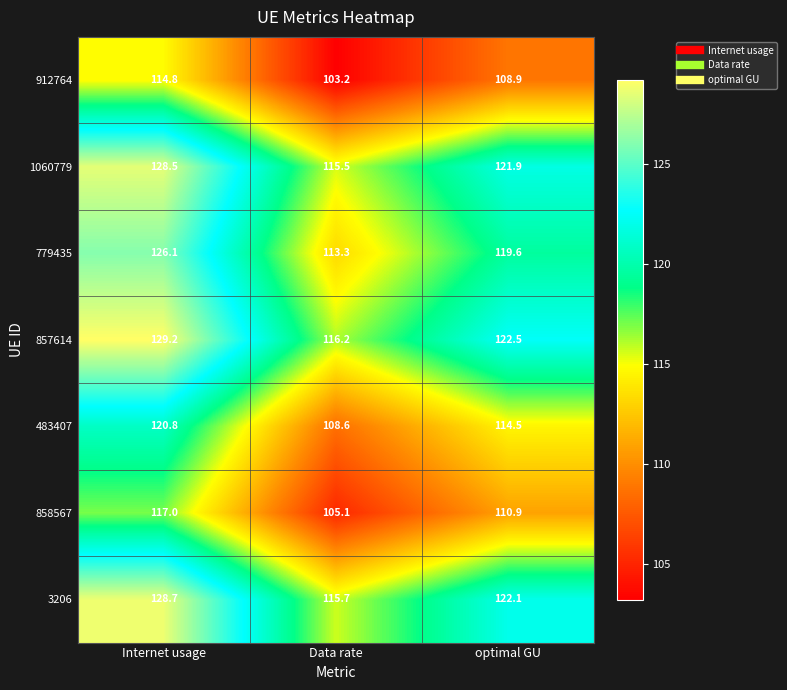

What is the total value across all series at Internet usage?

865.1